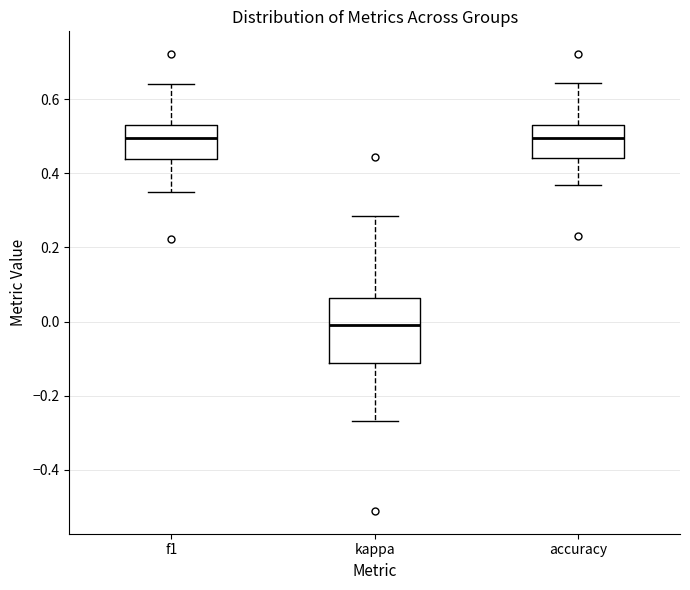

Reading left to right, transcribe this box plot: for each box, give where its median line is, the range the box spans, and where its two whiskers end, as read against the y-axis. The values are not printed on the chart, so give them approximately, as read against the axis.

f1: median 0.50, box 0.44 to 0.54, whiskers 0.34 to 0.64
kappa: median -0.02, box -0.12 to 0.06, whiskers -0.26 to 0.28
accuracy: median 0.50, box 0.44 to 0.54, whiskers 0.36 to 0.64